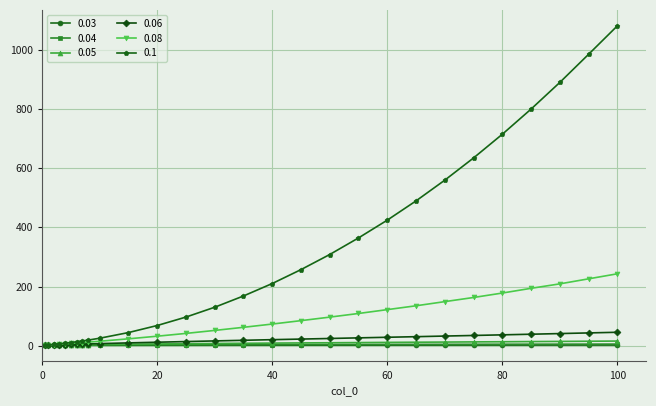

What is the greatest value displayed?

1080.0